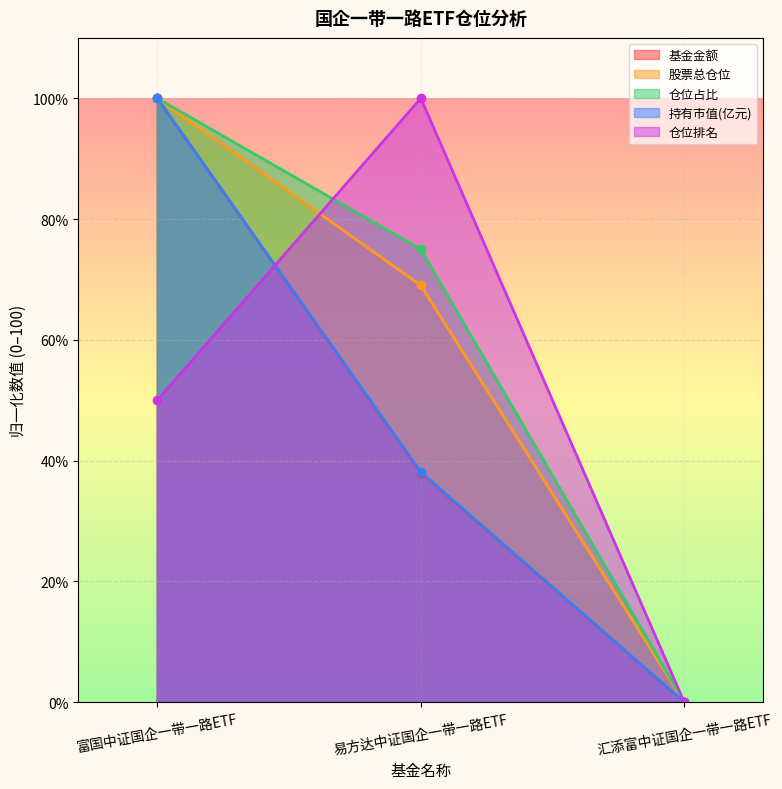

Reading left to right, extract all data points from this chart.

基金金额: 富国中证国企一带一路ETF=100.0	易方达中证国企一带一路ETF=38.0	汇添富中证国企一带一路ETF=0.0
股票总仓位: 富国中证国企一带一路ETF=100.0	易方达中证国企一带一路ETF=69.0	汇添富中证国企一带一路ETF=0.0
仓位占比: 富国中证国企一带一路ETF=100.0	易方达中证国企一带一路ETF=75.0	汇添富中证国企一带一路ETF=0.0
持有市值(亿元): 富国中证国企一带一路ETF=100.0	易方达中证国企一带一路ETF=38.1	汇添富中证国企一带一路ETF=0.0
仓位排名: 富国中证国企一带一路ETF=50.0	易方达中证国企一带一路ETF=100.0	汇添富中证国企一带一路ETF=0.0